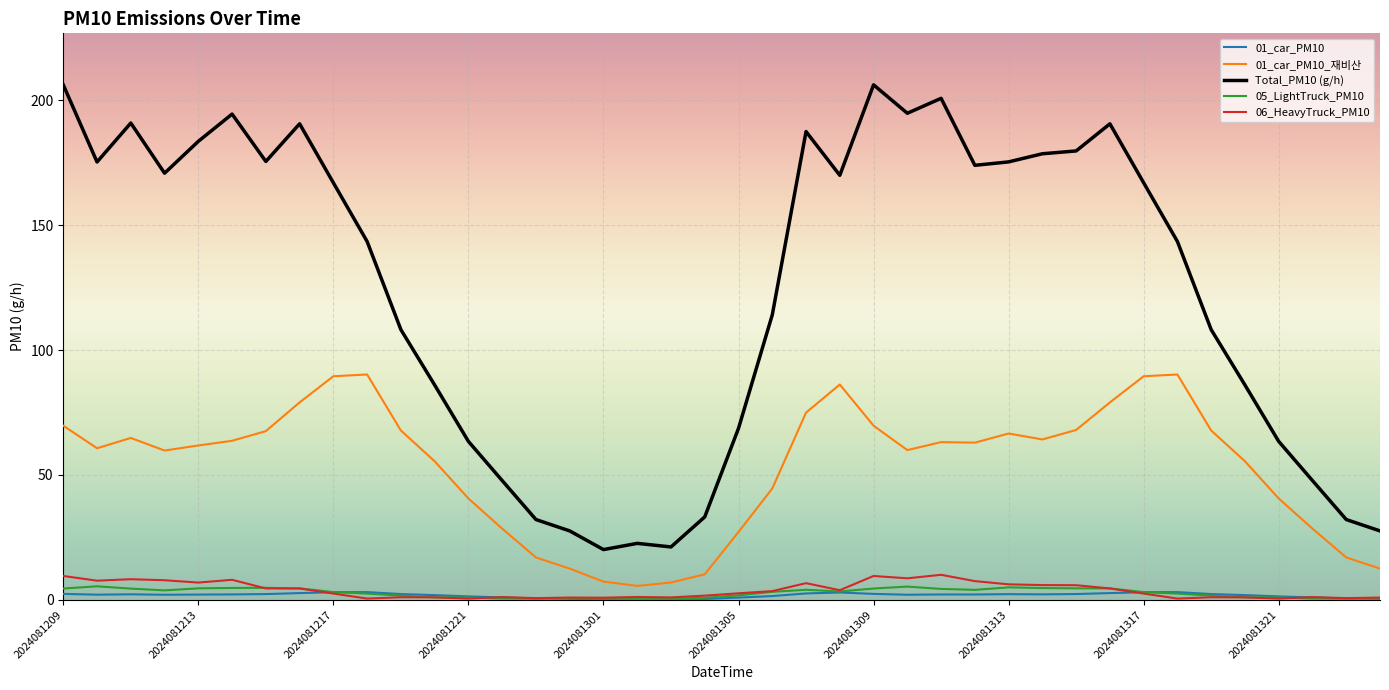

What is the maximum value shown in the chart?

206.2